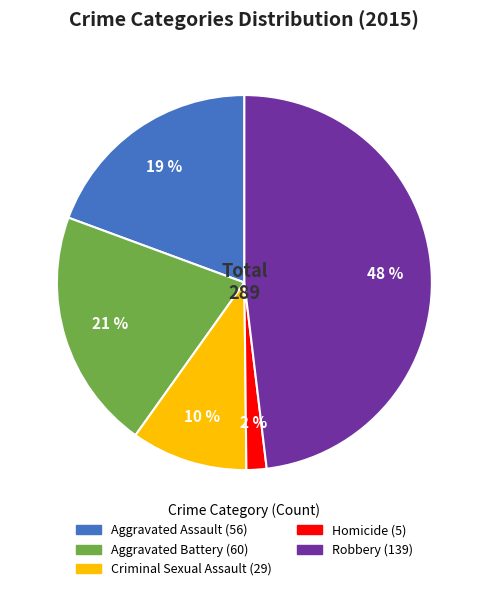

To the nearest percent, what is the difference between the largest and smallest slice percentages?

46%